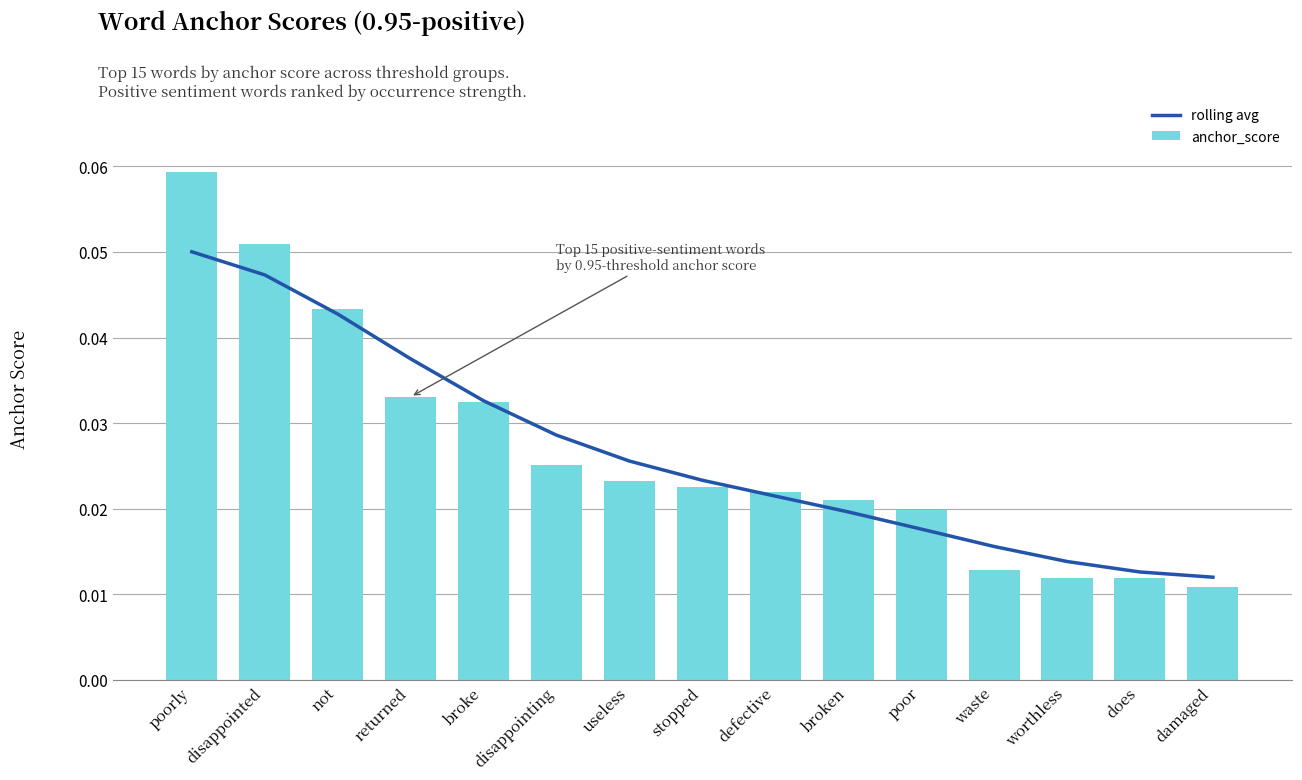

Between poorly and not, which is larger?

poorly